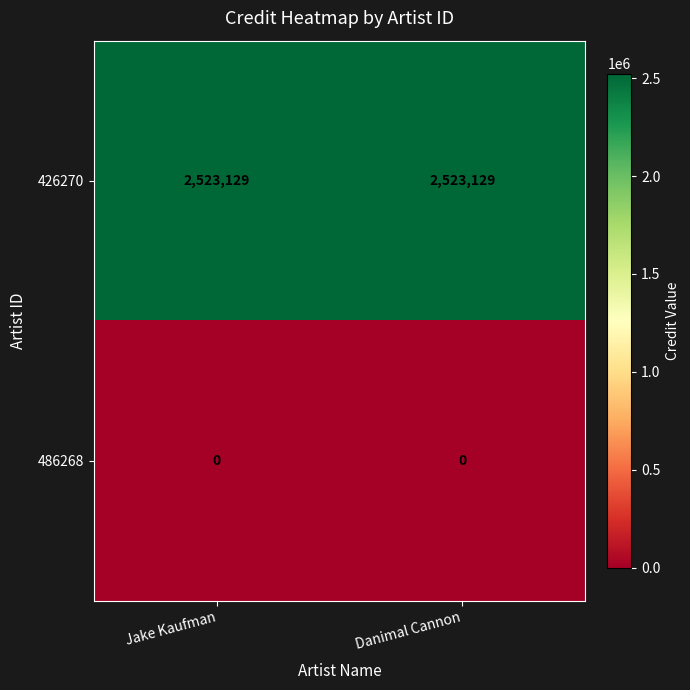

At Danimal Cannon, list the series in order from largest to smallest.

426270, 486268